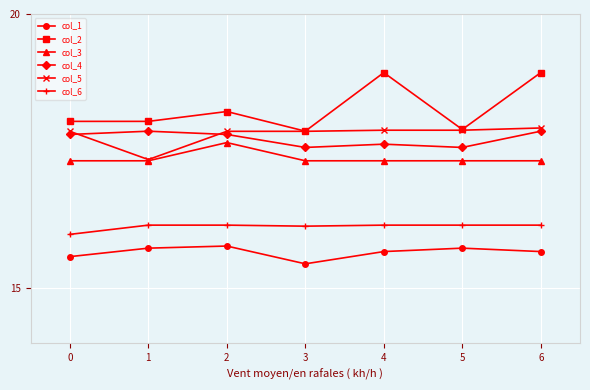

True or false: col_1 has a value of 25.2 at 2.

False